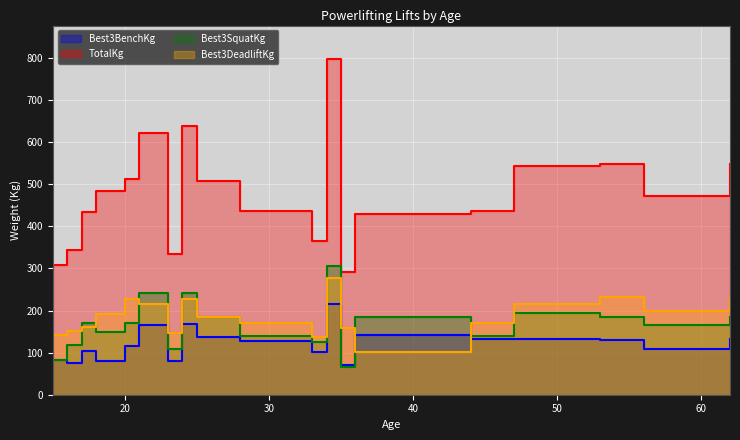

Which label corresponds to the smallest value in the chart?

35